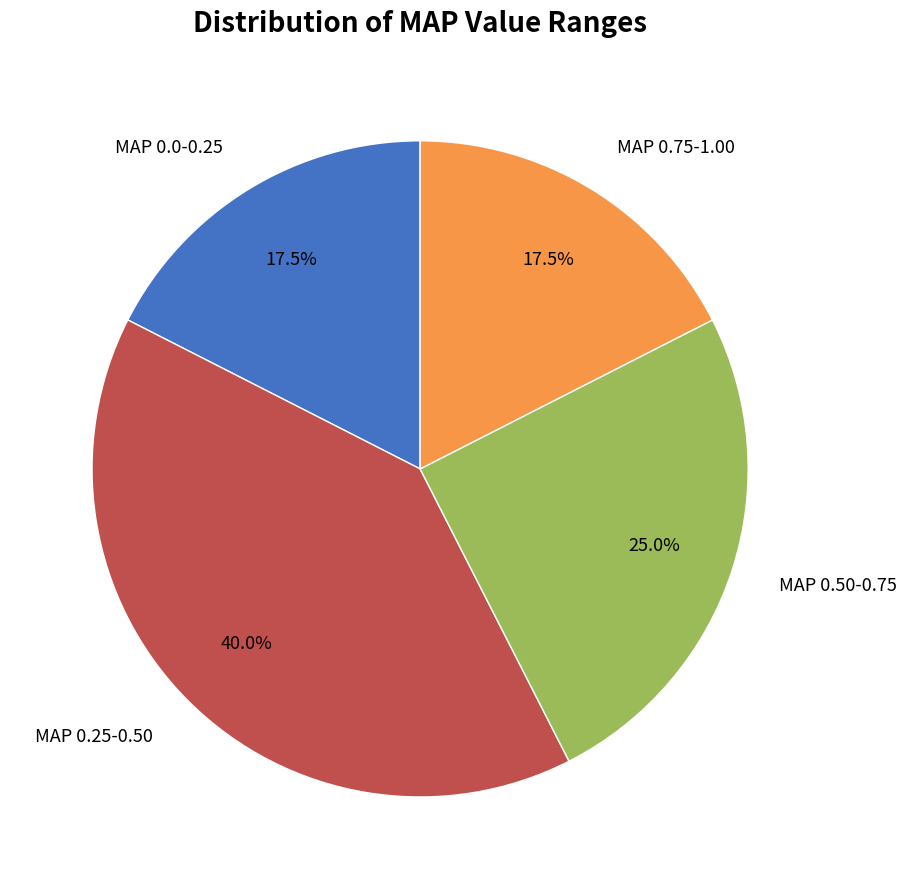

Is there a majority slice in this chart?

No